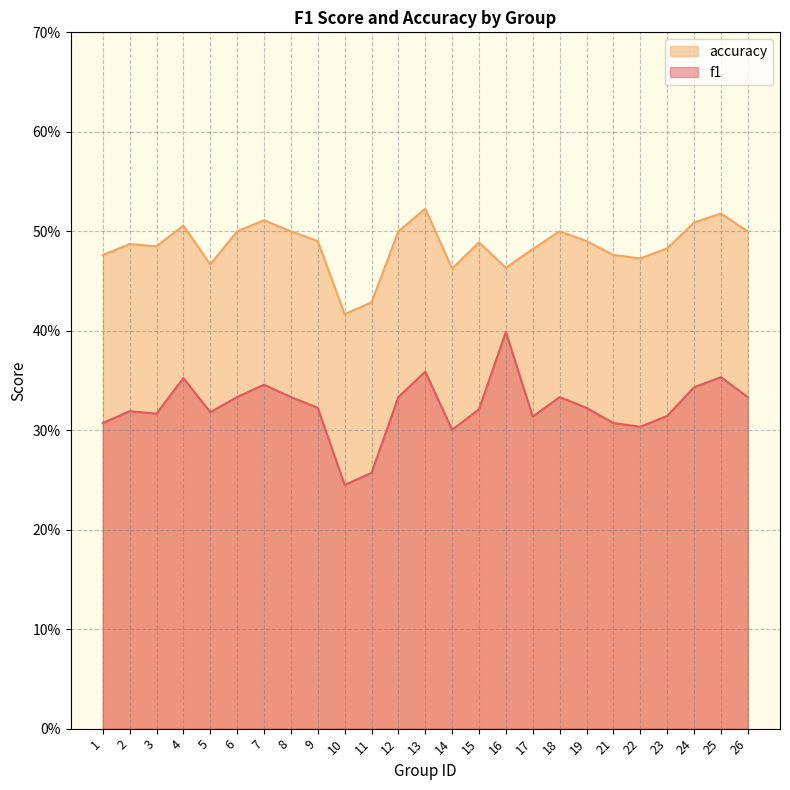

What is the difference between the maximum and minimum values in the f1 series?

0.2